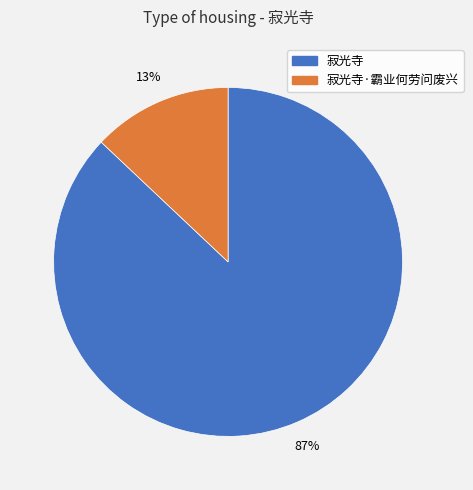

Is there any slice that represents more than half of the pie?

Yes